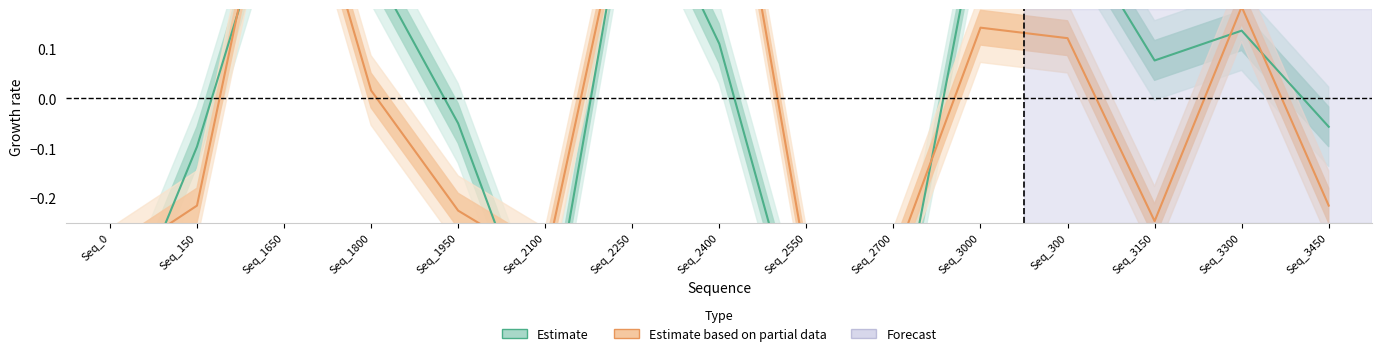

The value of Estimate based on partial data at Seq_0 is -0.2. True or false?

False